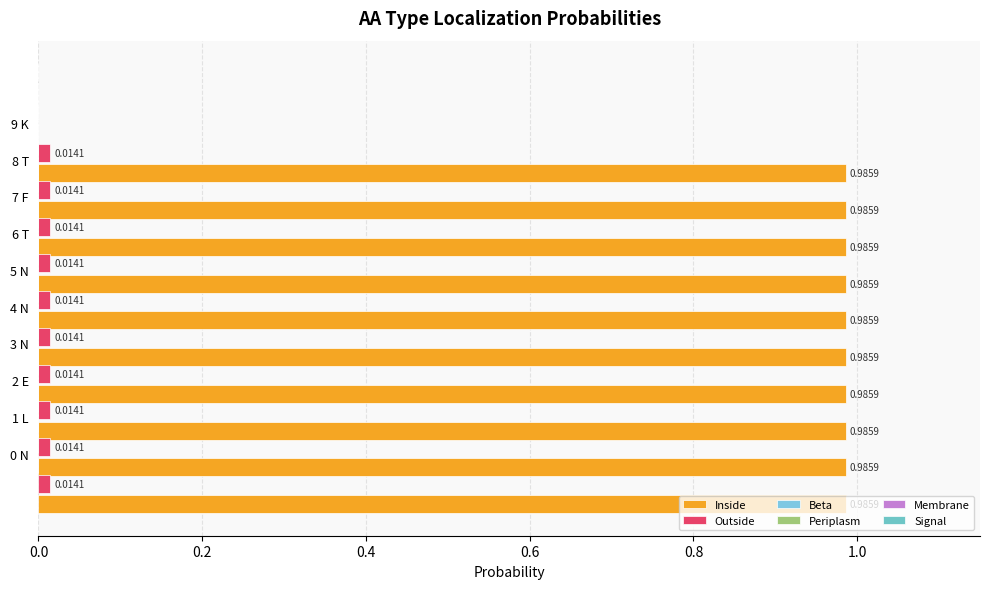

List the series in order of their peak value, highest first.

Inside, Outside